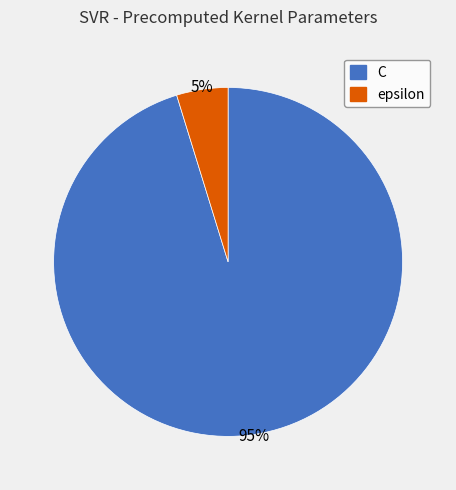

To the nearest percent, what is the difference between the C and epsilon slice percentages?

90%